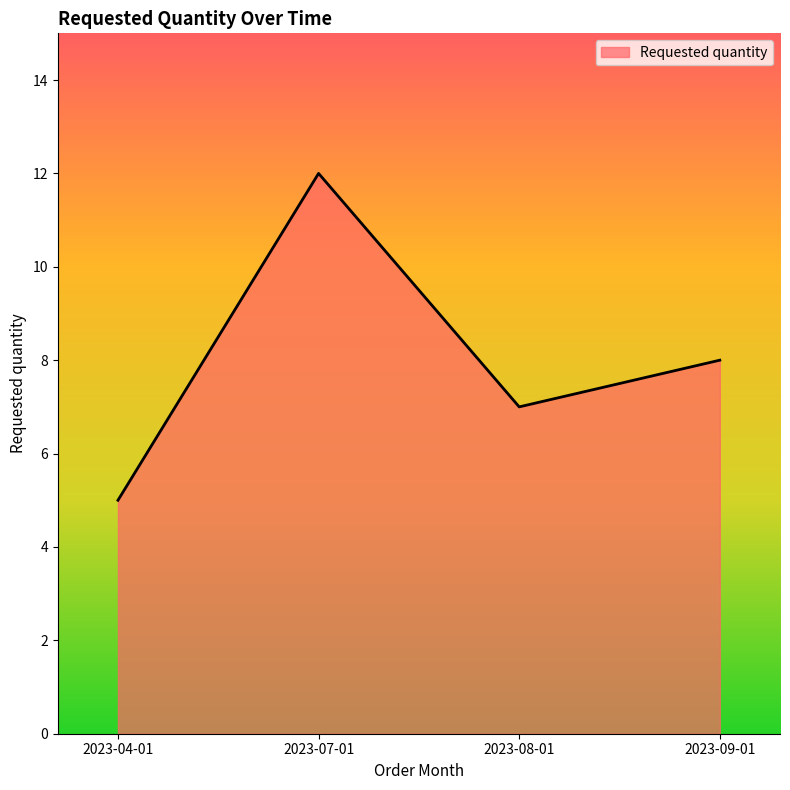

What is the ratio of the value at 2023-09-01 to the value at 2023-08-01?

1.1